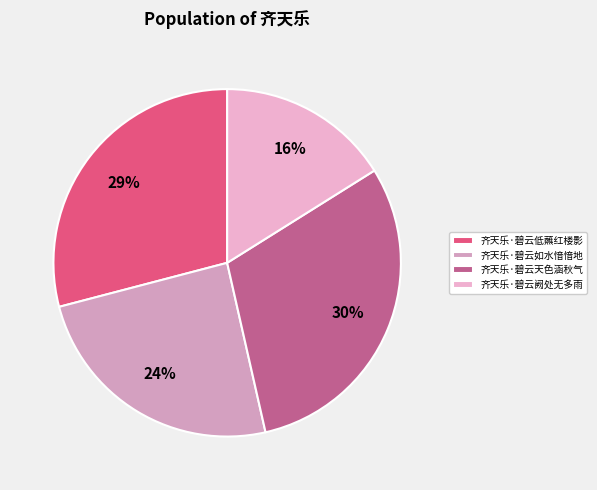

To the nearest percent, what is the average slice percentage?

25%